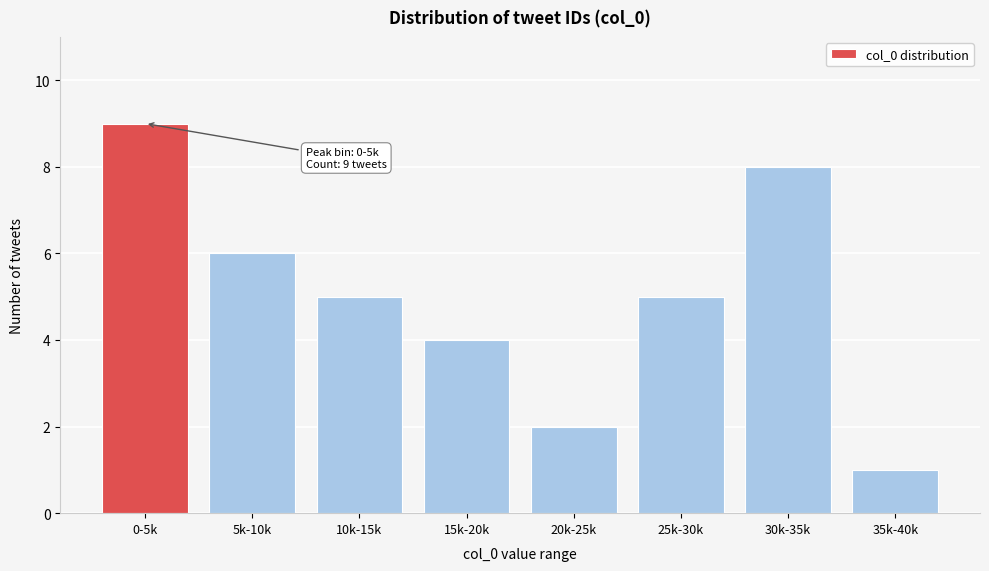

Reading right to left, extract all data points from this chart.

35k-40k=1	30k-35k=8	25k-30k=5	20k-25k=2	15k-20k=4	10k-15k=5	5k-10k=6	0-5k=9